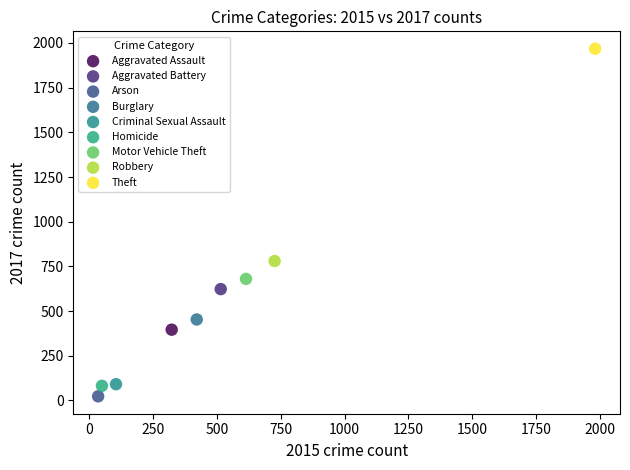

Which series contains the lowest Y value?

Arson